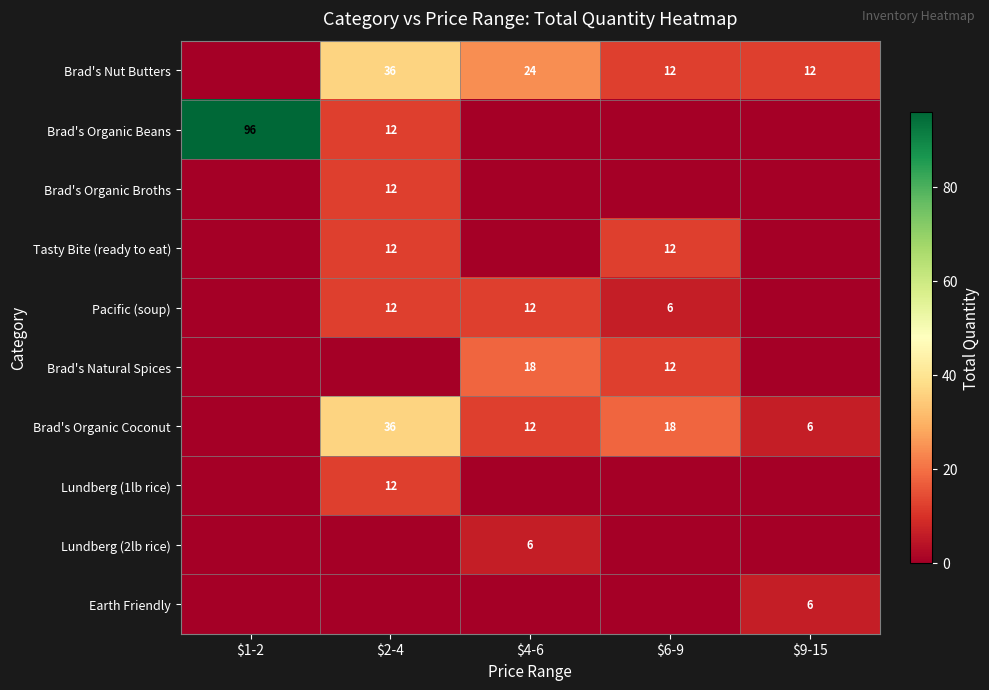

Between $2-4 and $1-2, which is larger?

$2-4